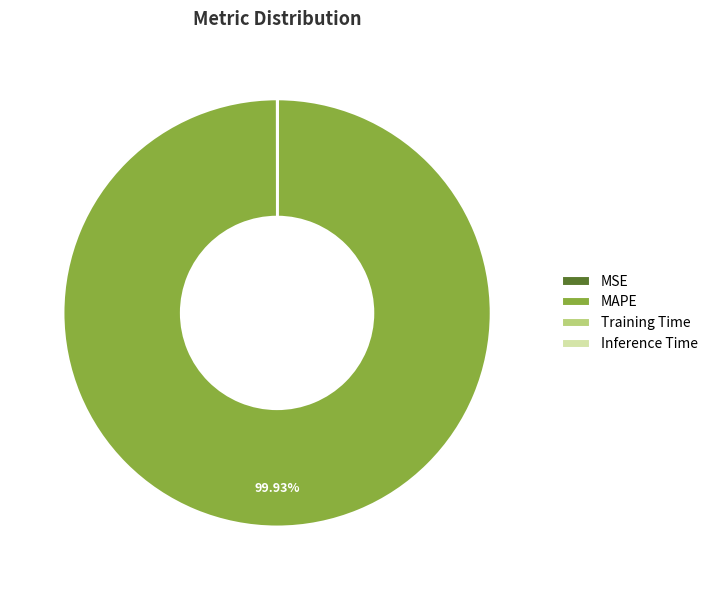

What is the largest slice in the pie chart?

MAPE